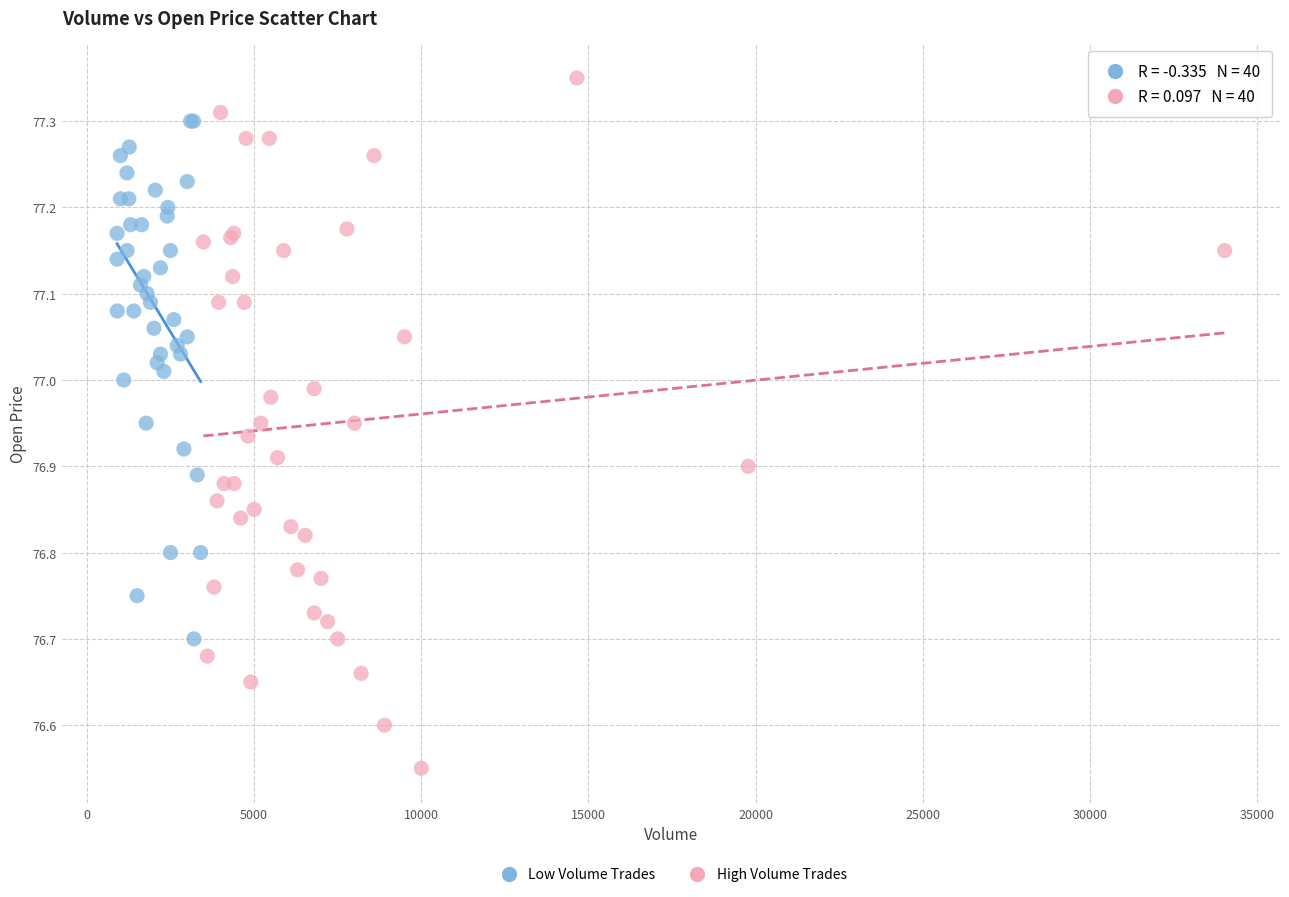

Which series contains the highest Y value?

High Volume Trades